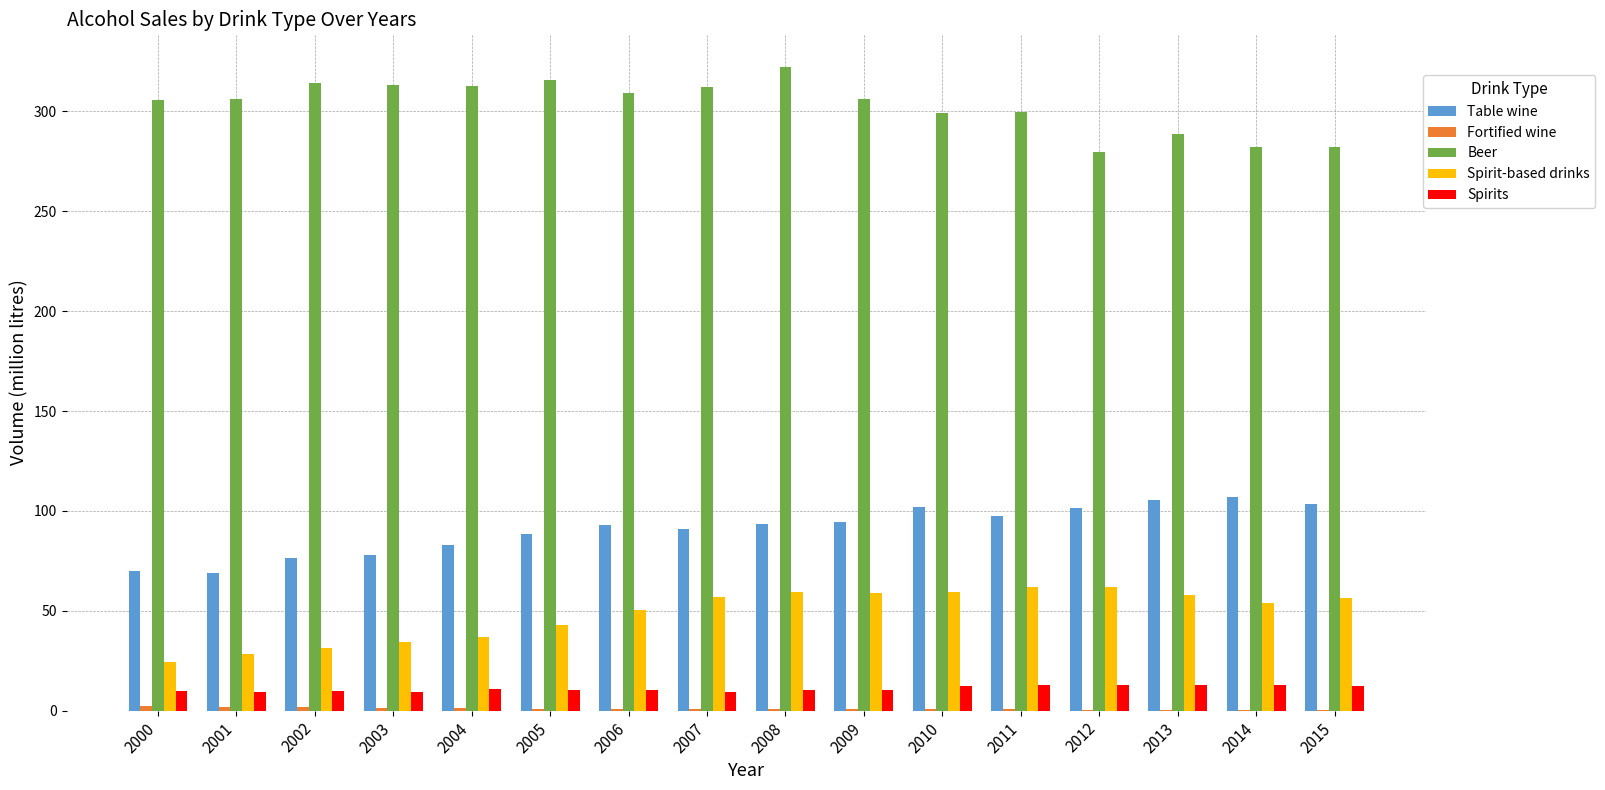

Which series has the largest total across all categories?

Beer